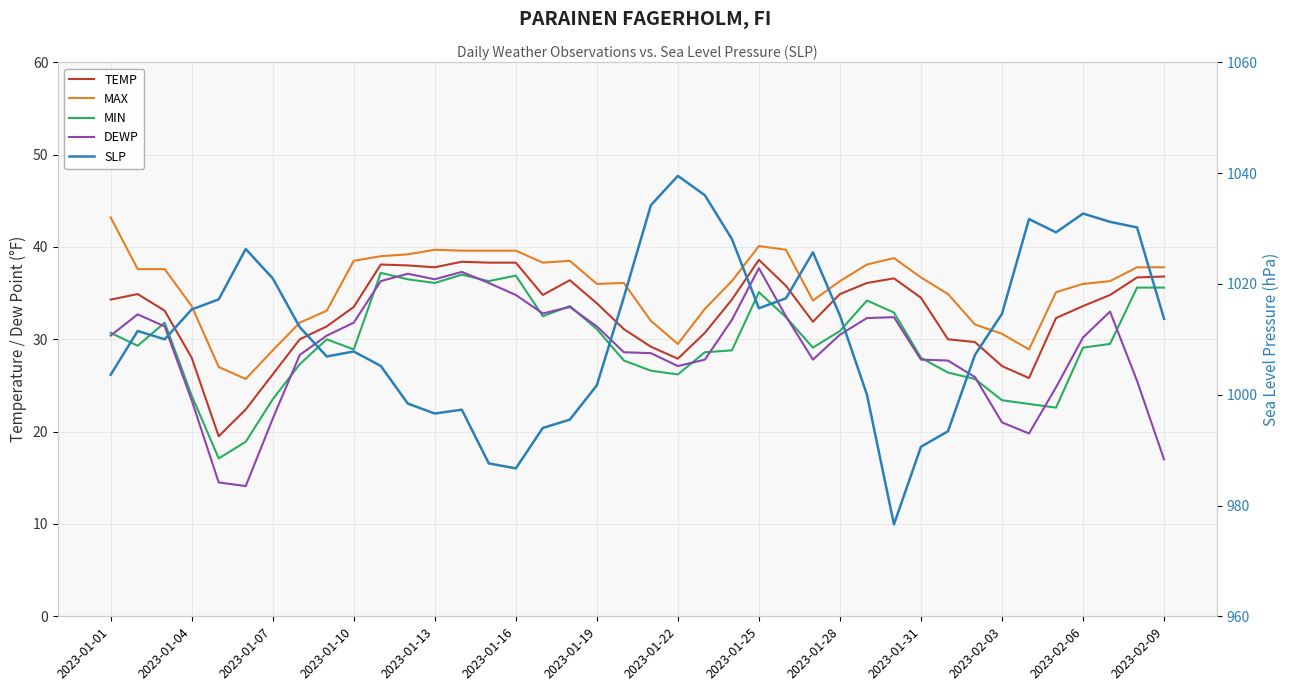

Is the value of MAX at 2023-01-16 greater than the value of DEWP at 35?

Yes